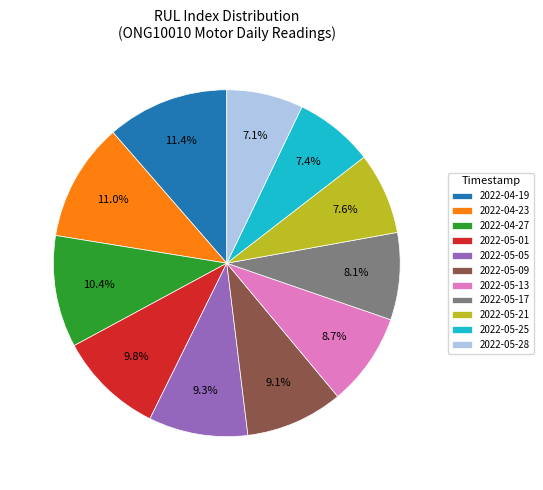

Combined, do 2022-05-05 and 2022-05-01 account for over 50%?

No